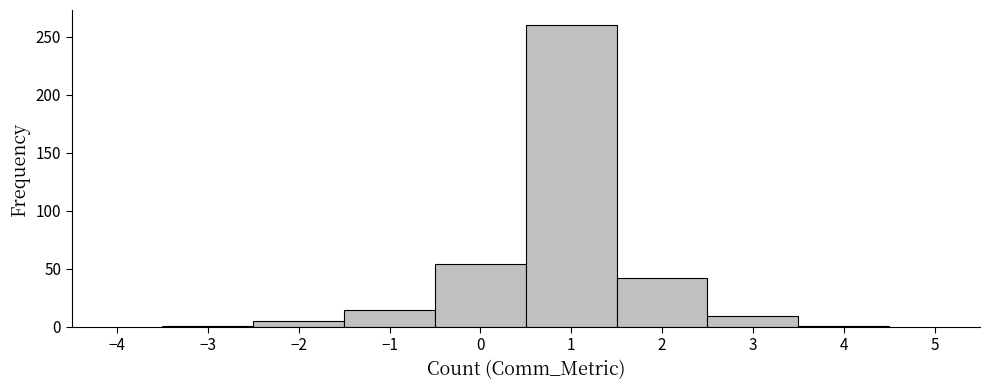

Reading left to right, transcribe this chart: for each bar, give the range it covers on the x-axis and its height. The values are not printed on the chart, so give them approximately, as read against the axis.

-3.5 to -2.5: under 5
-2.5 to -1.5: 5
-1.5 to -0.5: 15
-0.5 to 0.5: 55
0.5 to 1.5: 260
1.5 to 2.5: 40
2.5 to 3.5: 10
3.5 to 4.5: under 5